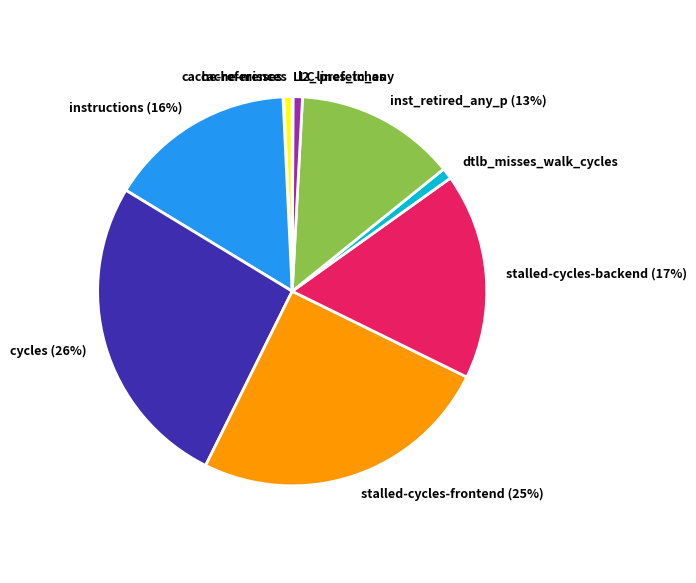

What percentage is the l2_lines_in_any slice, to the nearest percent?

1%